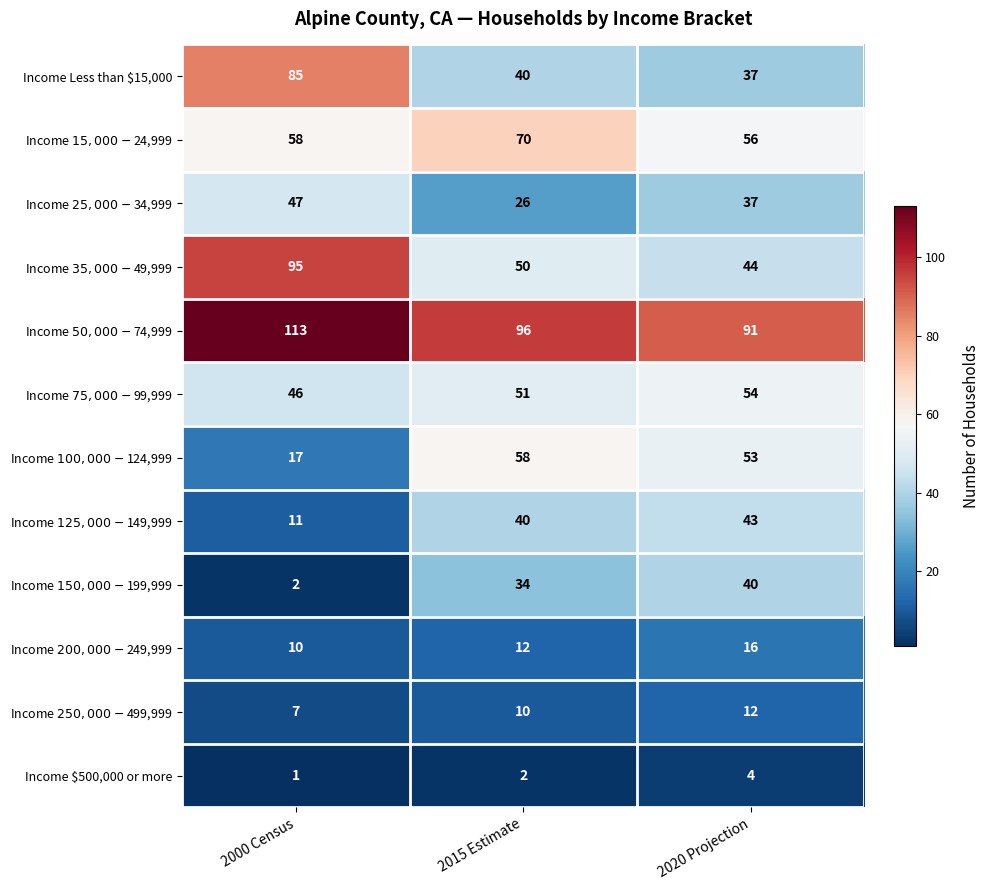

How many distinct data groups are displayed?

12